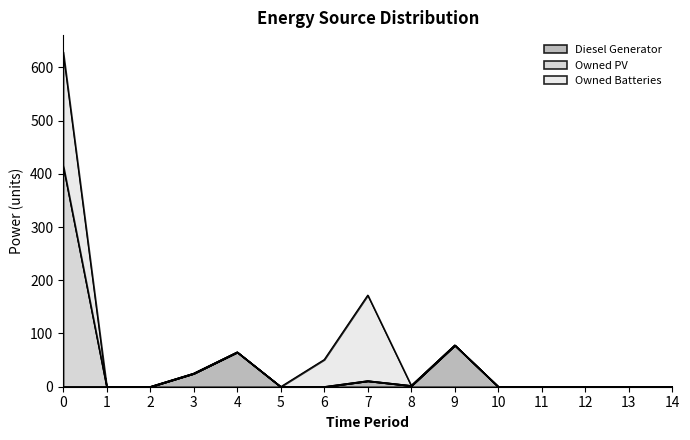

What is the difference between the second highest and minimum values in the Owned Batteries series?

161